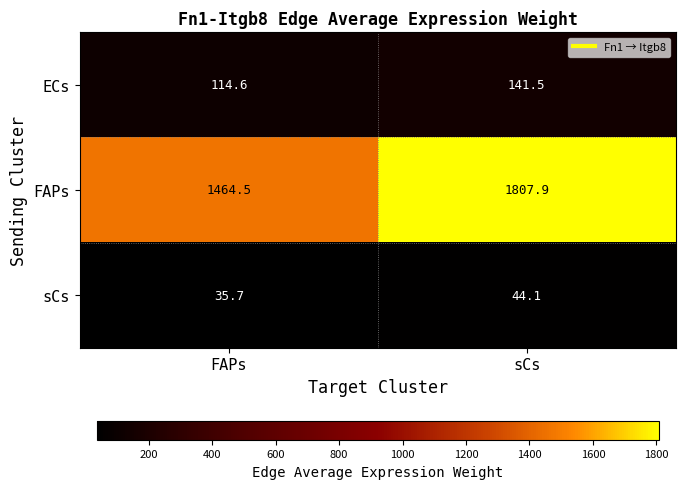

At FAPs, list the series in order from smallest to largest.

sCs, ECs, FAPs